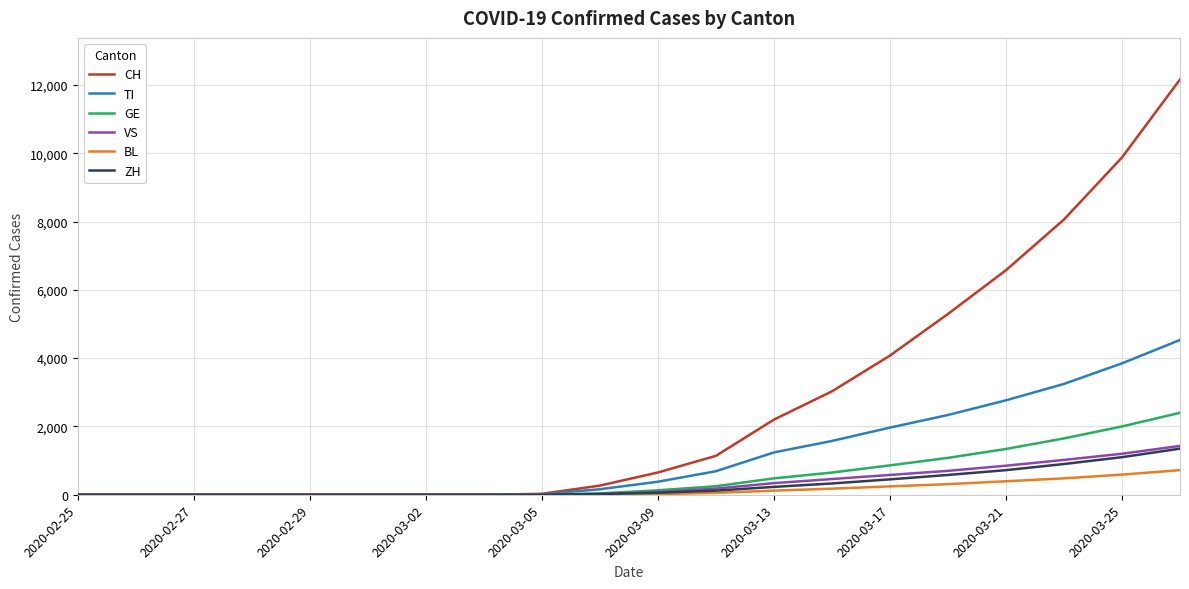

What is the maximum value shown in the chart?

12161